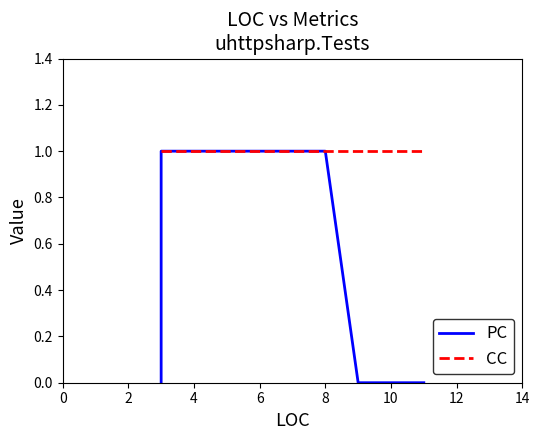

Which series has the largest total across all categories?

CC